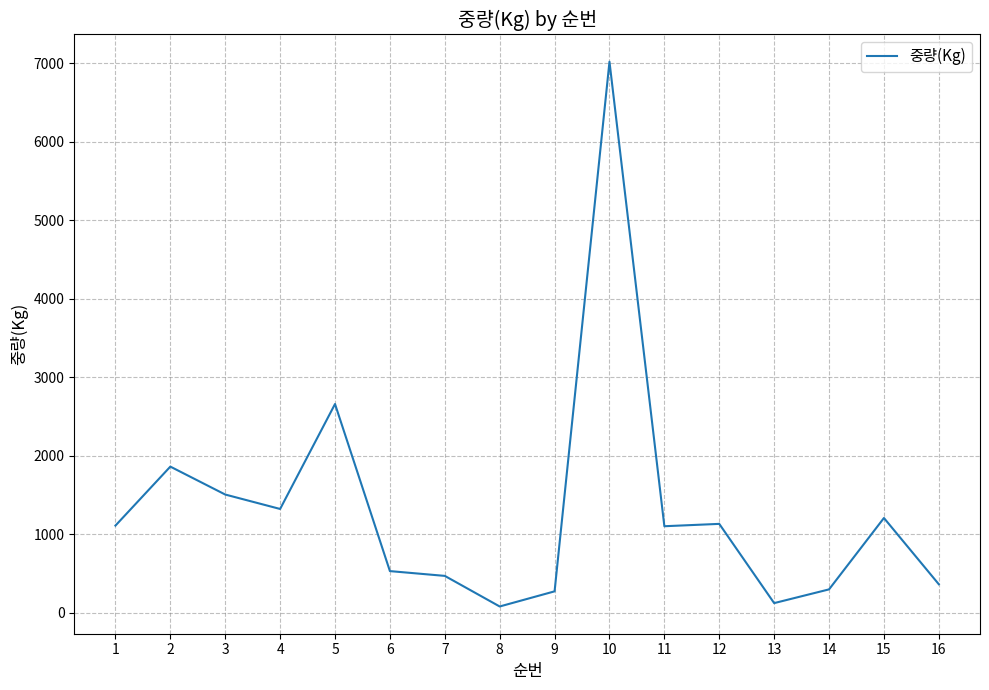

Is it true that the value at 9 is 270?

True